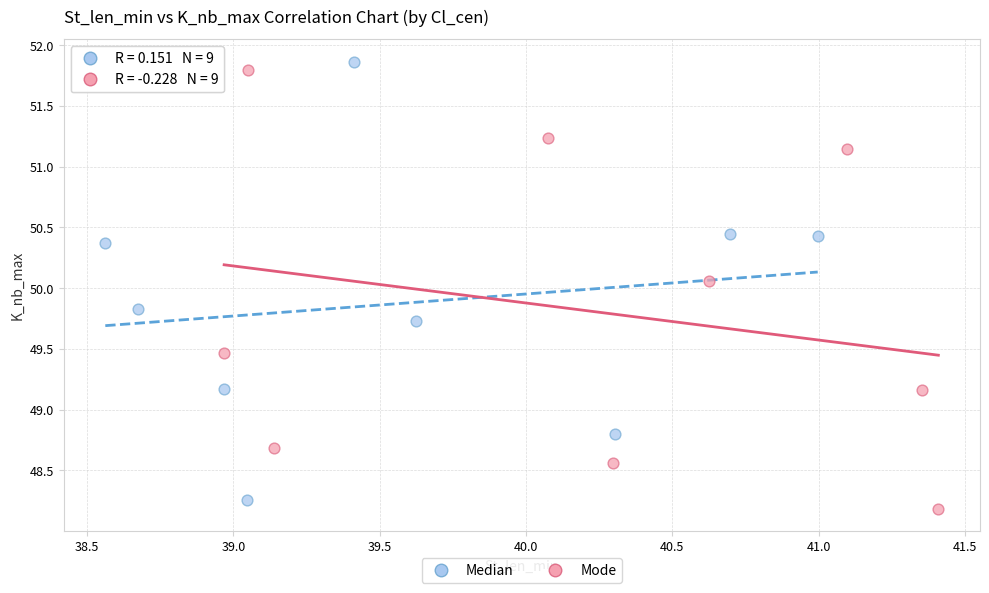

What are all the series names shown in the legend?

Median, Mode